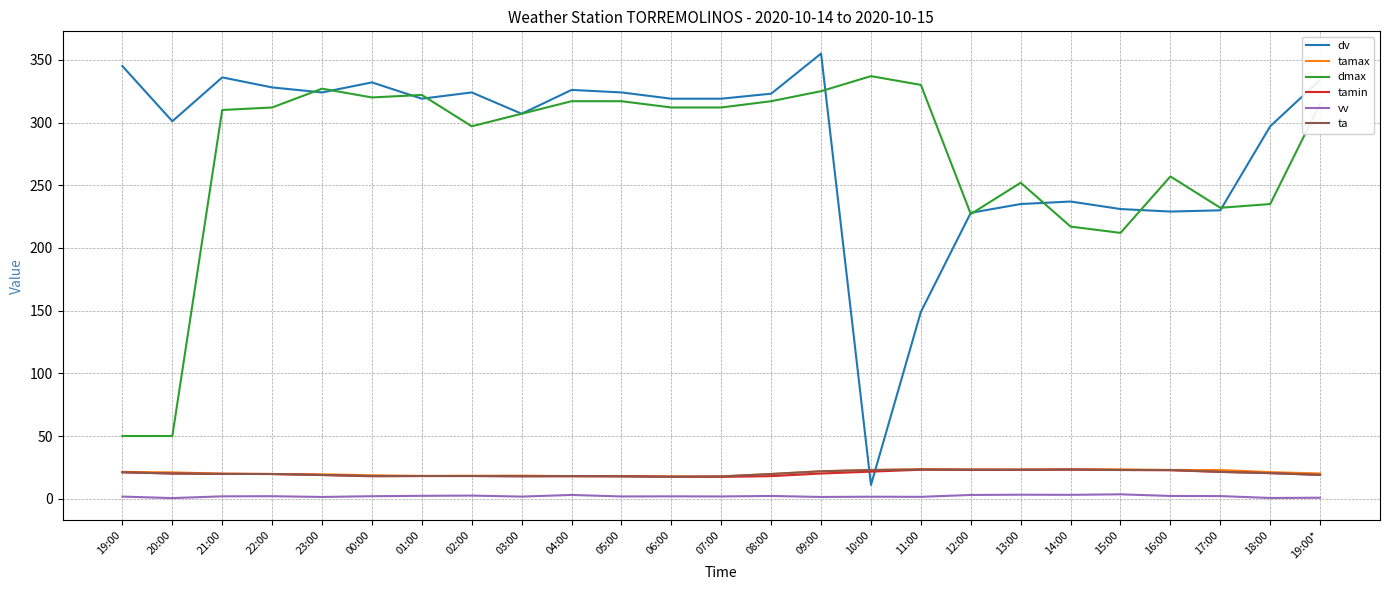

How many values in the dmax series are below 312?

12